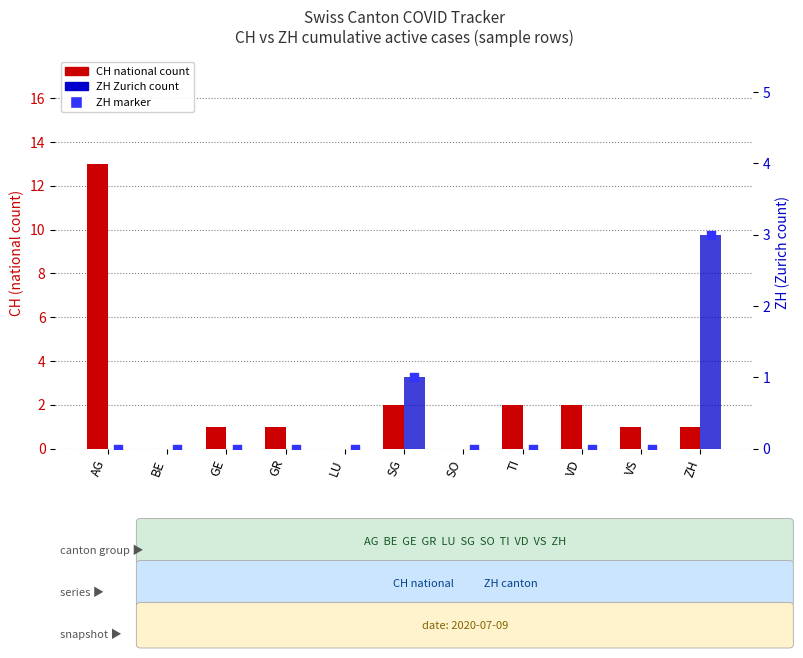

Which series contains the highest Y value?

CH (national)